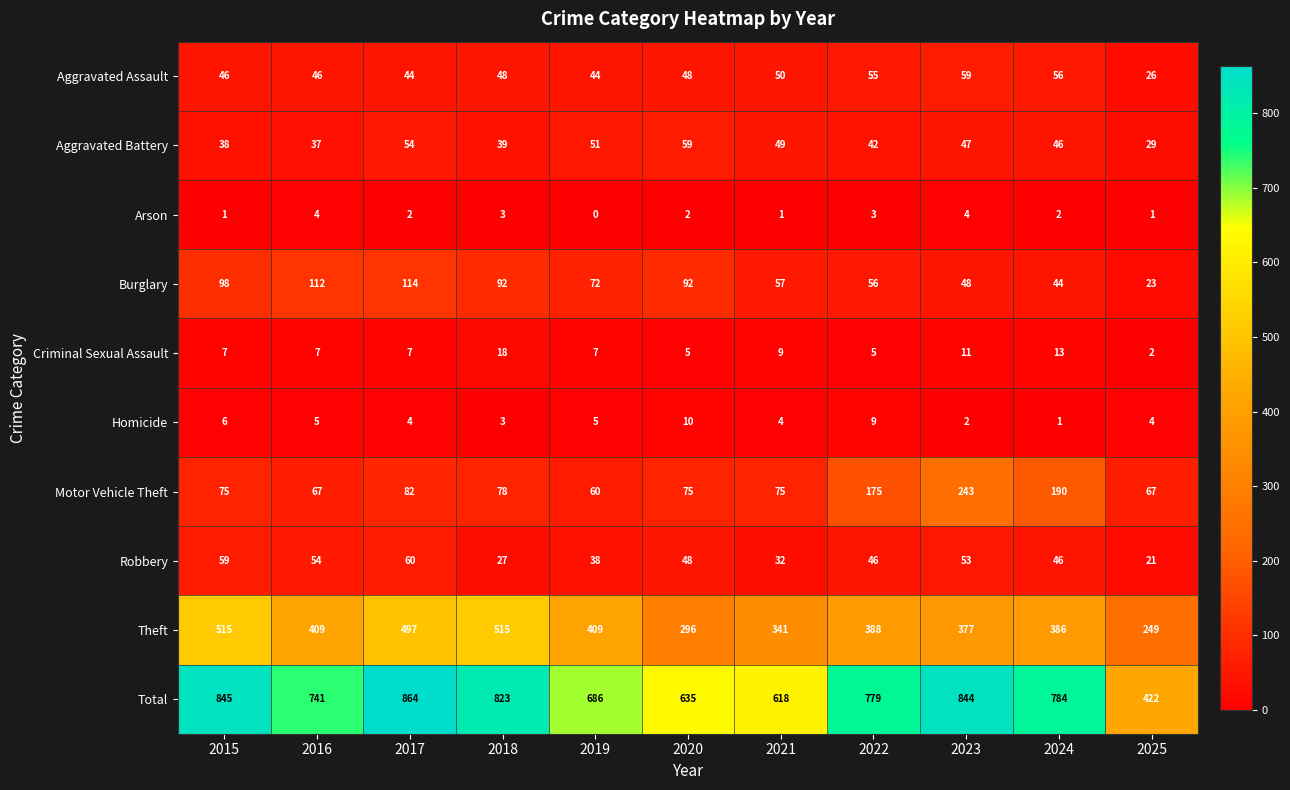

Is it true that Burglary equals 23 at 2025?

True